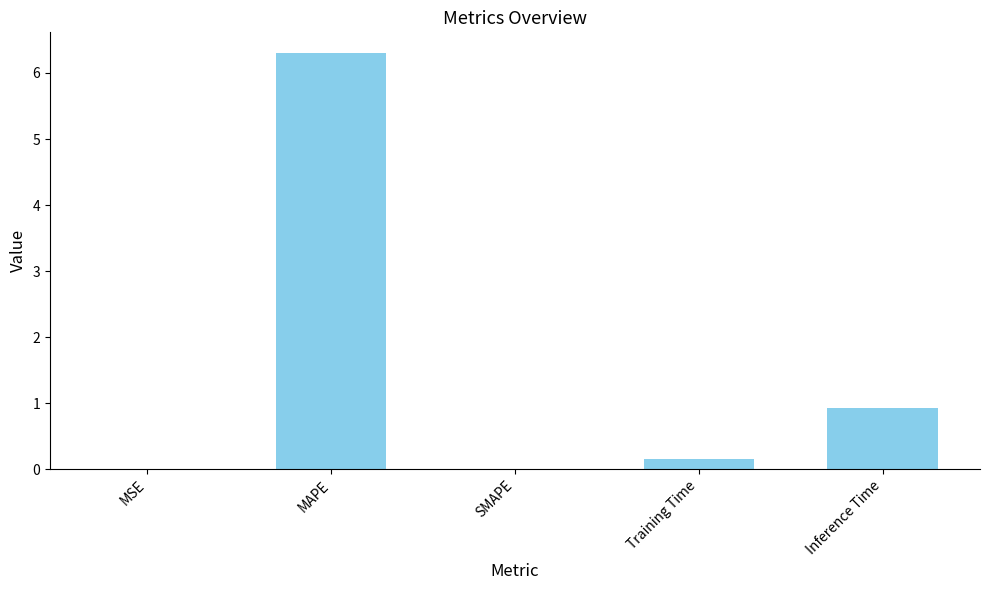

Which label corresponds to the largest value in the chart?

MAPE